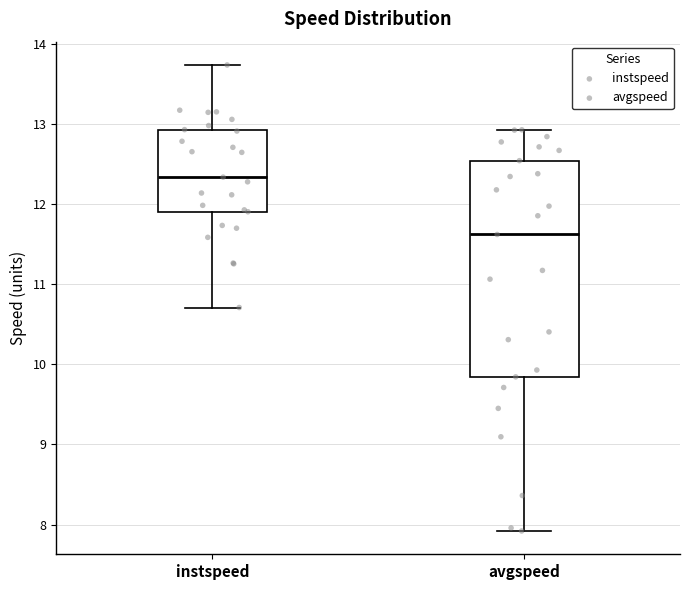

Which box has the lowest median line?

avgspeed